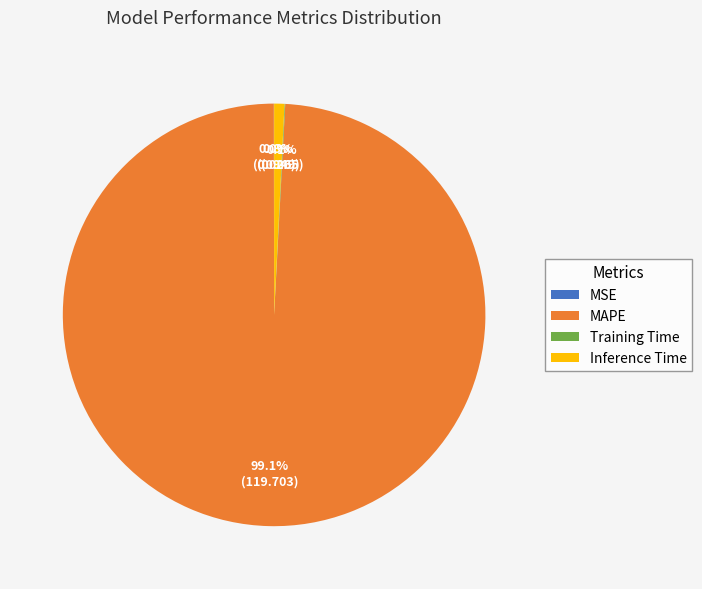

Which slice is the largest?

MAPE